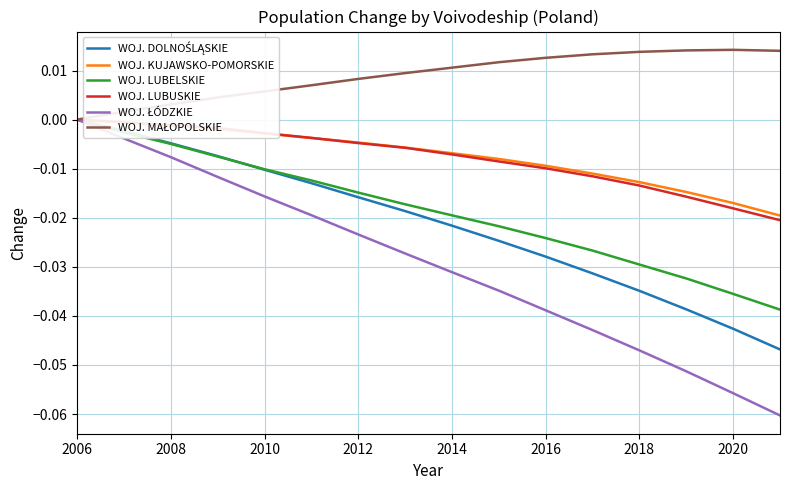

What is the smallest value displayed?

-0.1